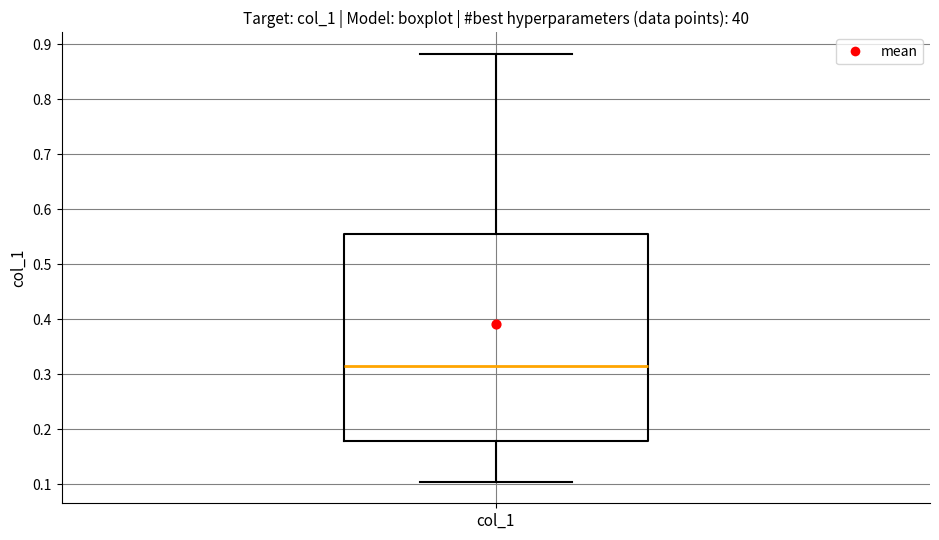

Read this box plot against the y-axis: the position of the median line, the range covered by the box, and the ends of both whiskers. The values are not printed on the chart, so give them approximately, as read against the axis.

median 0.32, box 0.18 to 0.56, whiskers 0.10 to 0.88